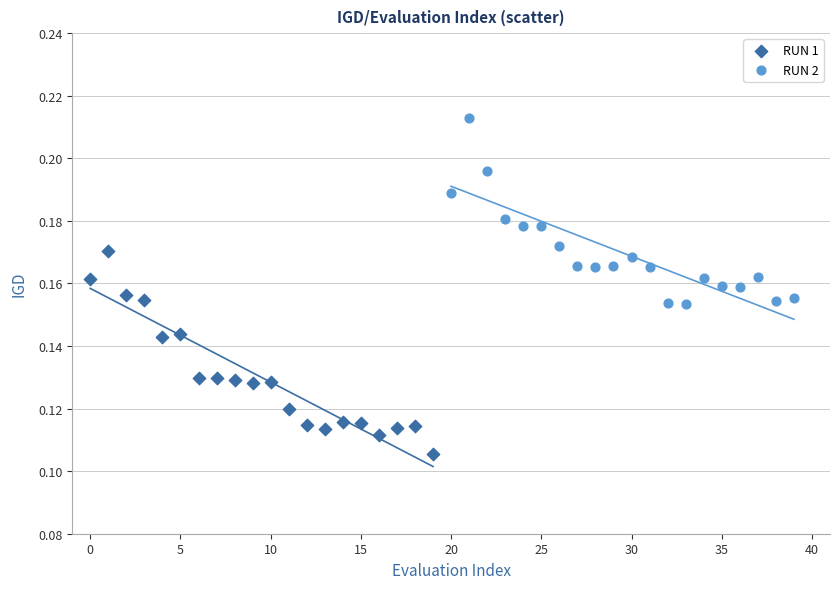

Which series reaches the maximum Y coordinate?

RUN 2